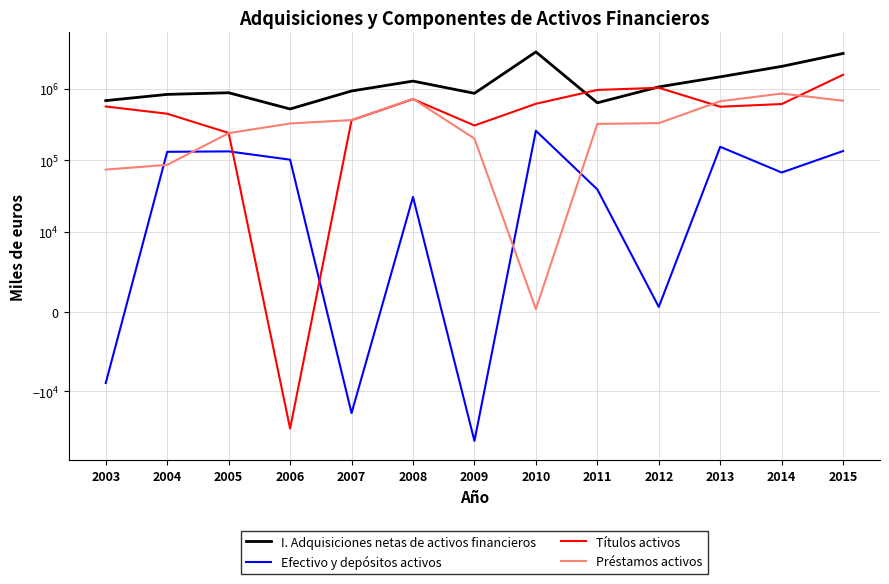

True or false: Préstamos activos and I. Adquisiciones netas de activos financieros intersect in this chart.

False